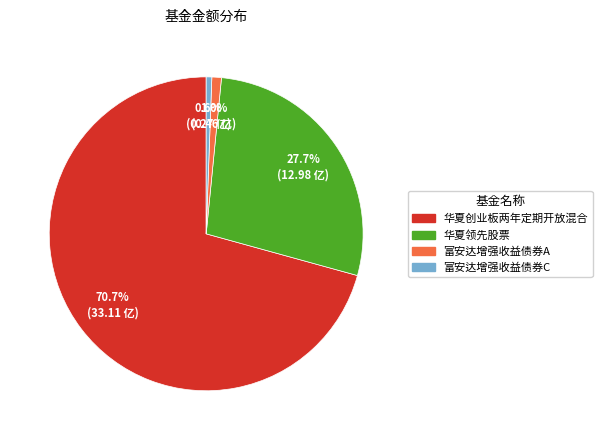

Which slice is the largest?

华夏创业板两年定期开放混合